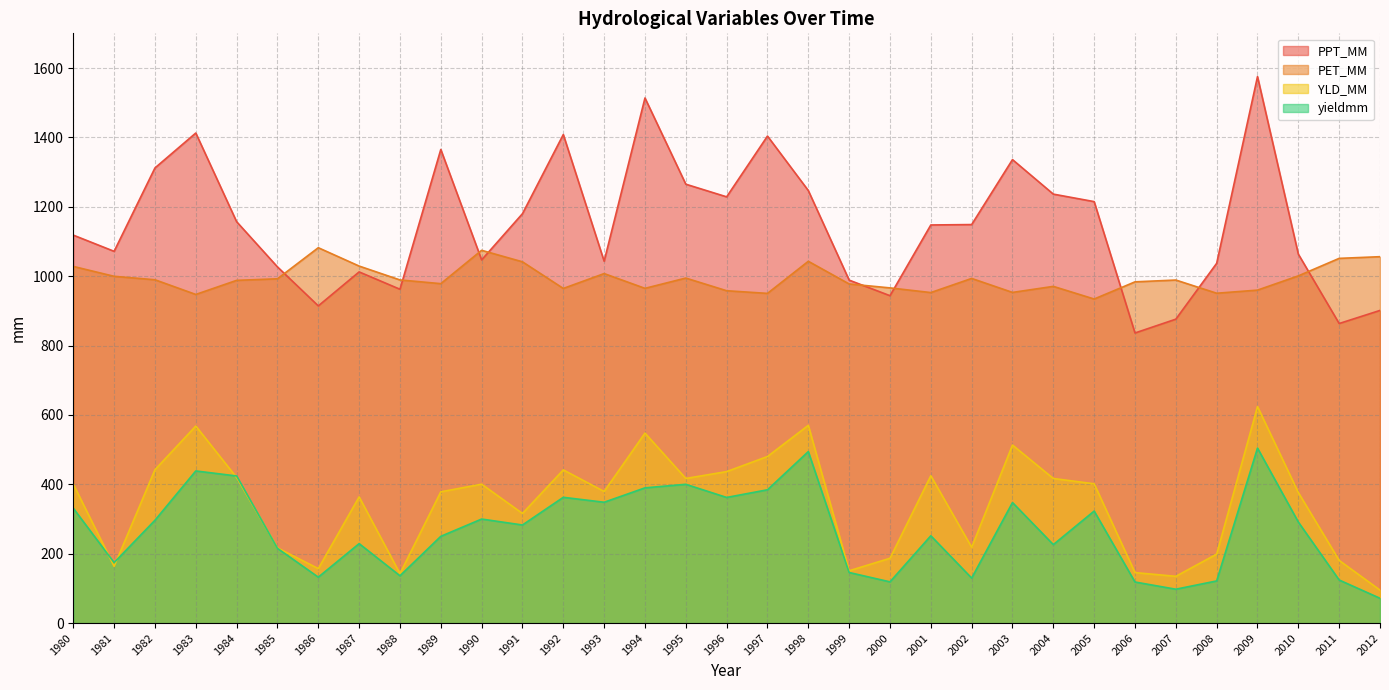

What is the total value across all series at 2005?

2873.3